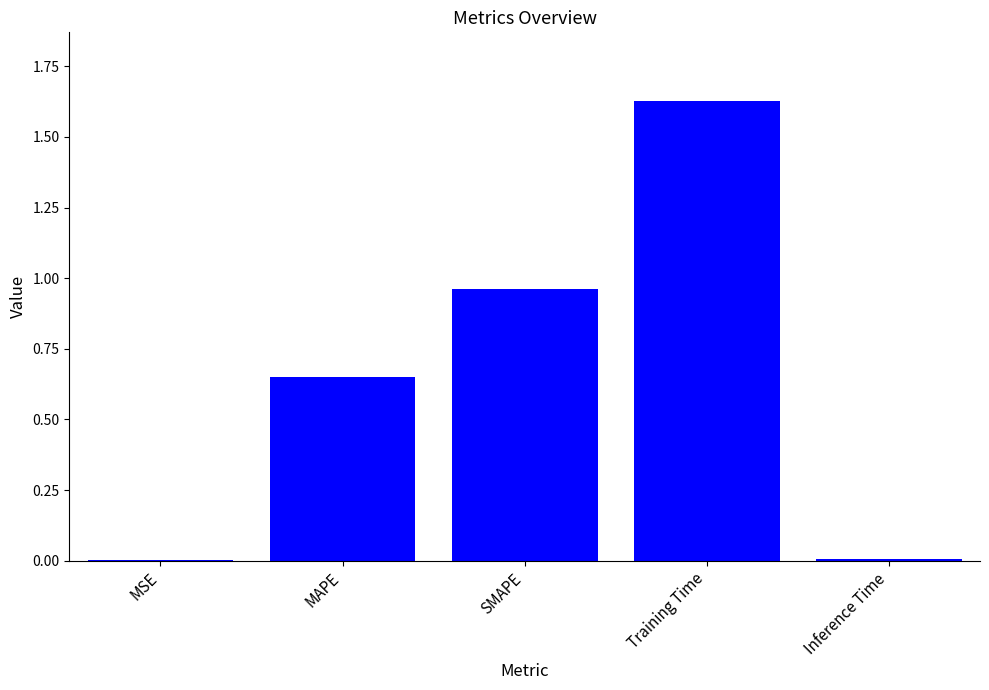

Is it true that the value at MSE is 0.0?

True